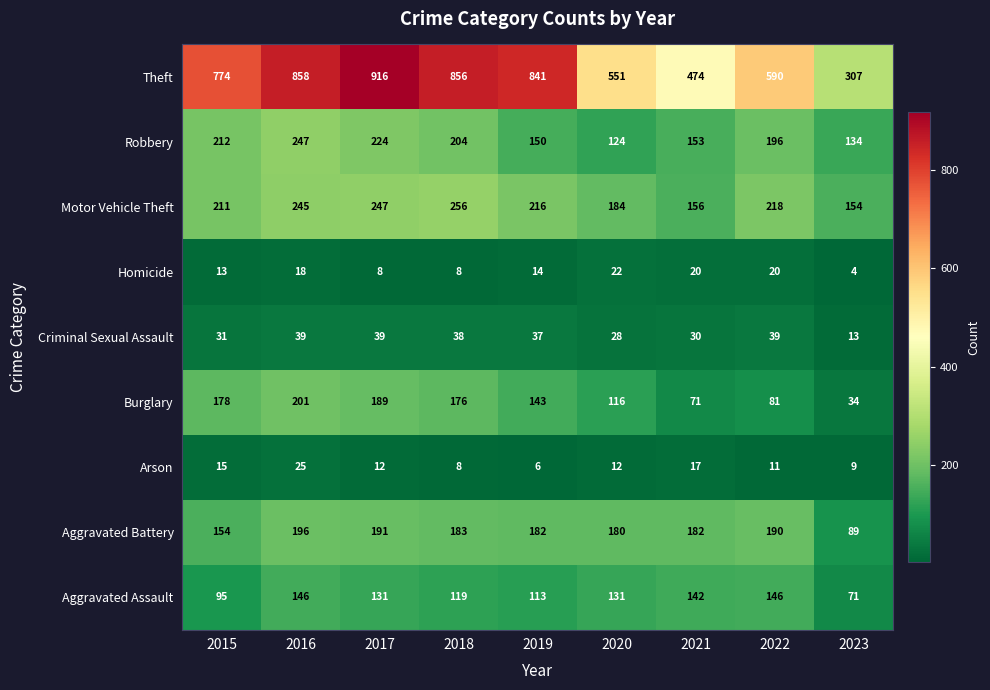

The value of Theft at 2019 is 1316. True or false?

False